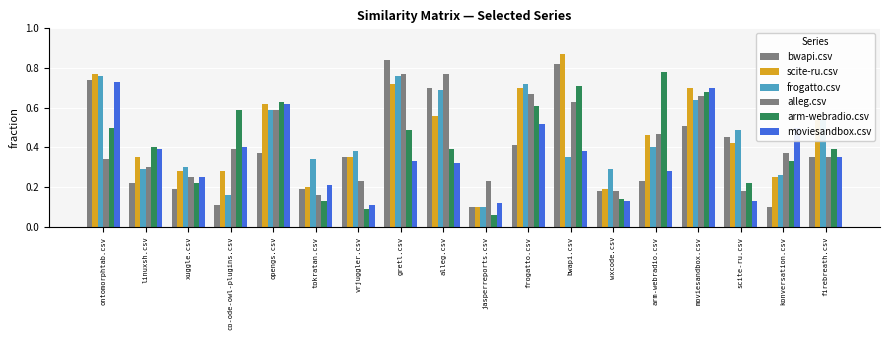

Which series has the largest total across all categories?

scite-ru.csv